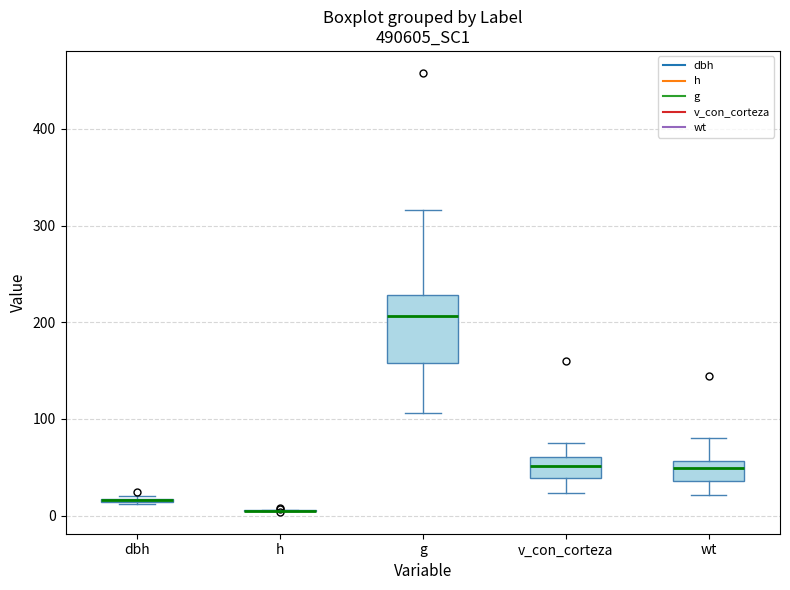

Comparing the boxes themselves (not the whiskers), which one is the tallest?

g